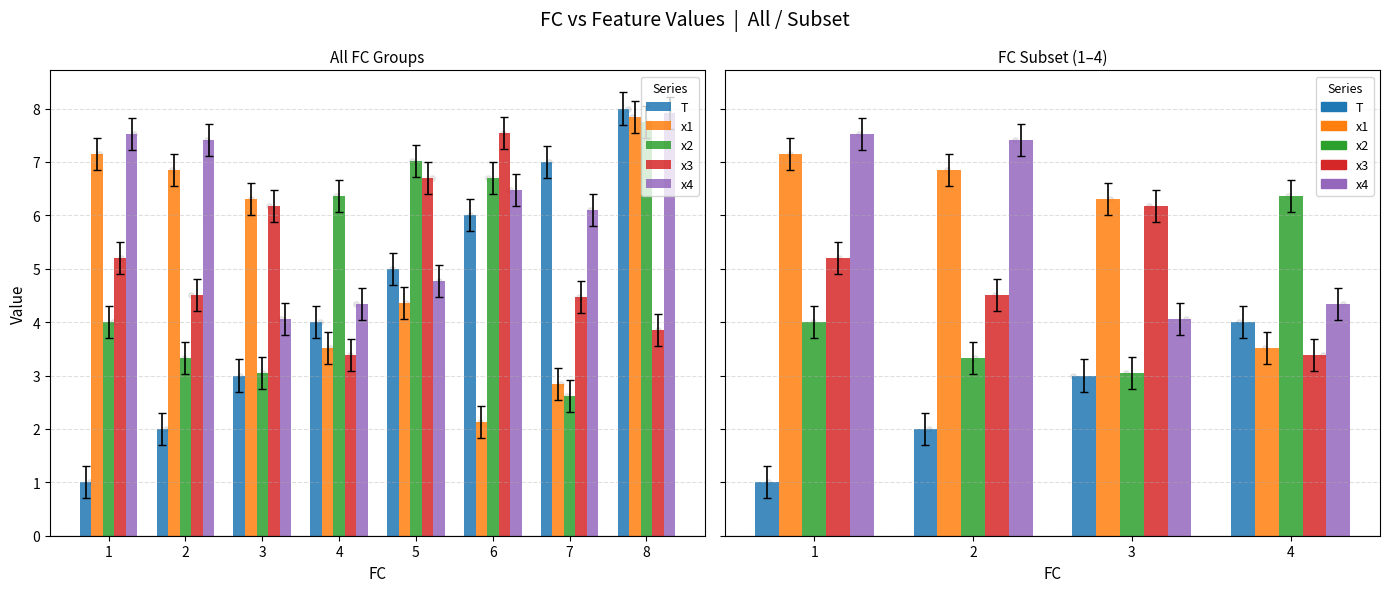

Which series has the widest spread of Y values?

T